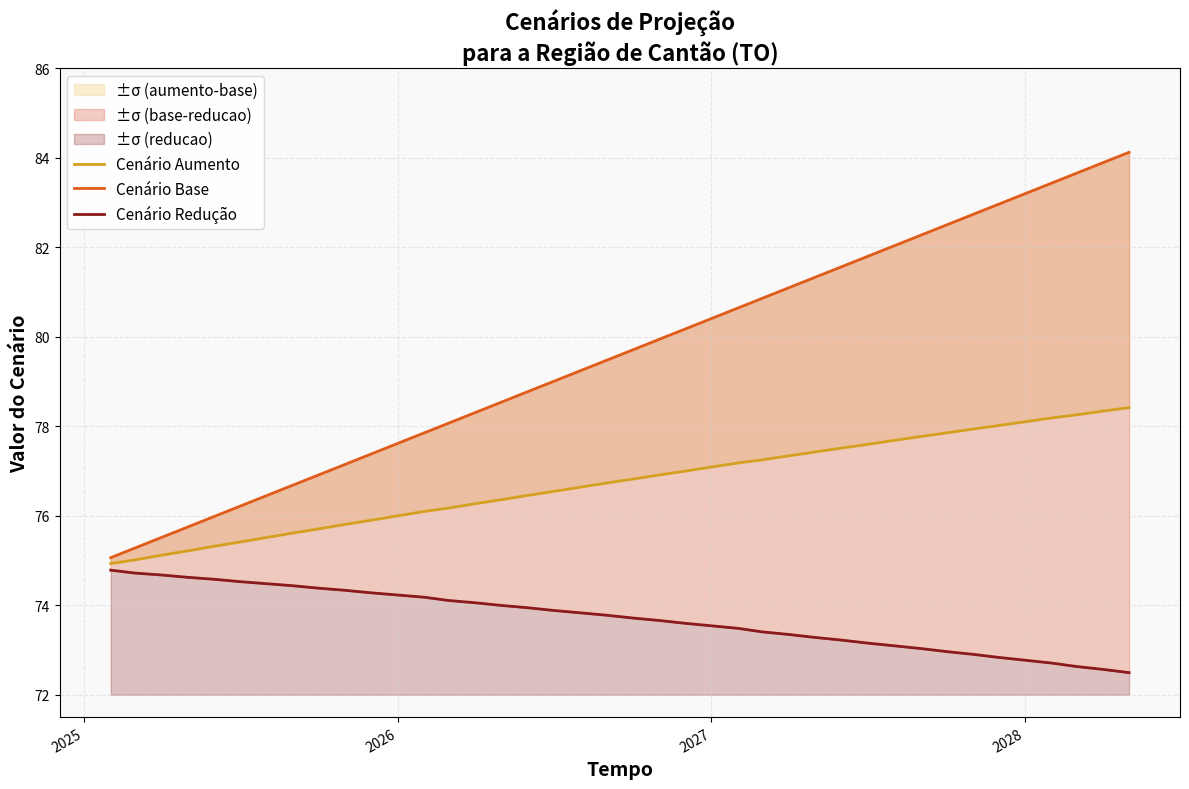

Which series has the largest range (max minus min)?

Cenário Base